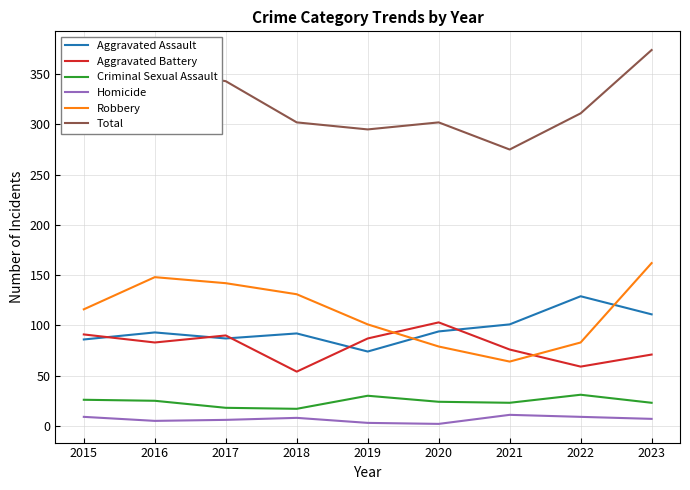

What is the difference between the second highest and minimum values in the Total series?

79